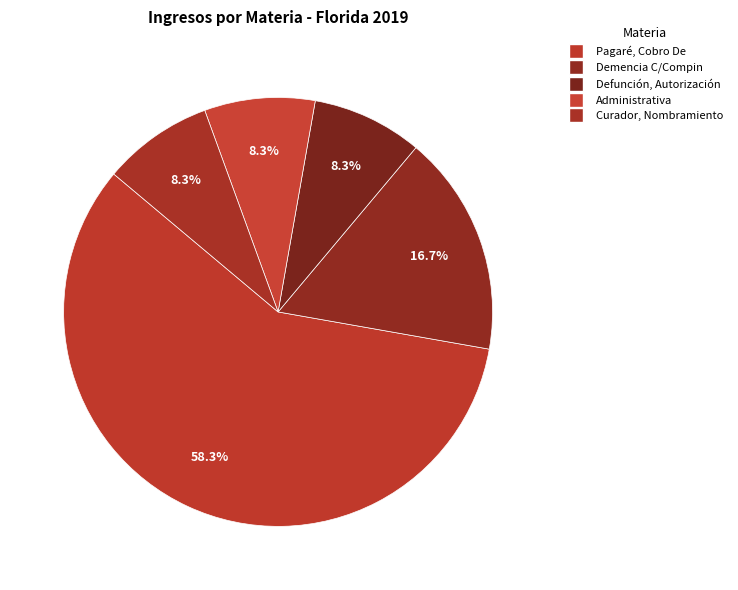

To the nearest percent, what is the difference between the largest and smallest slice percentages?

50%